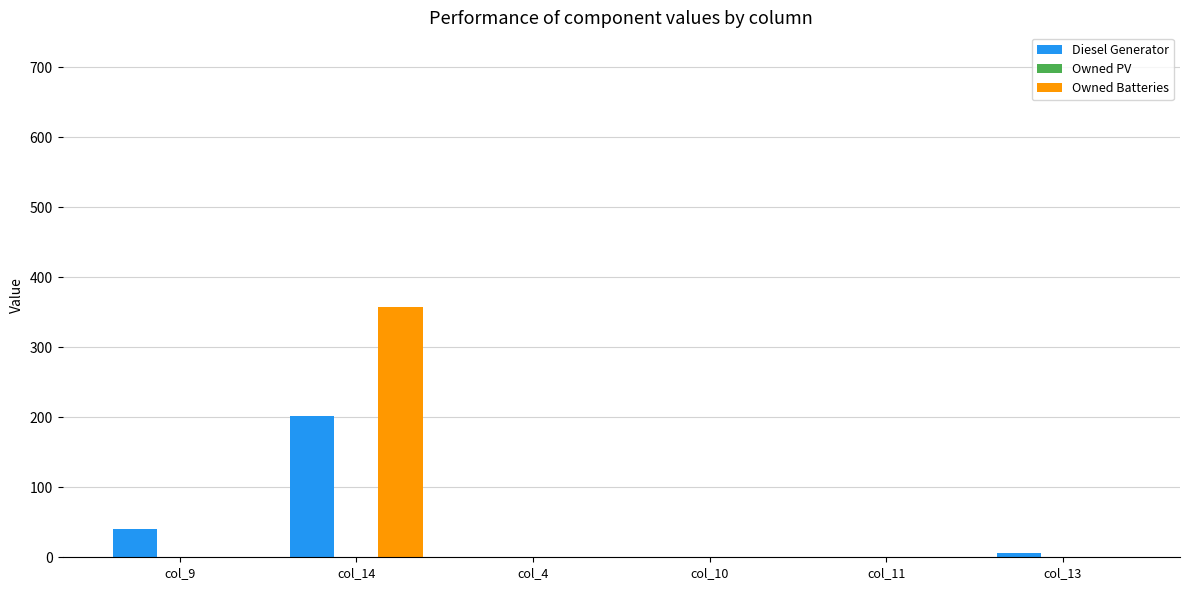

How many series are shown in this chart?

2